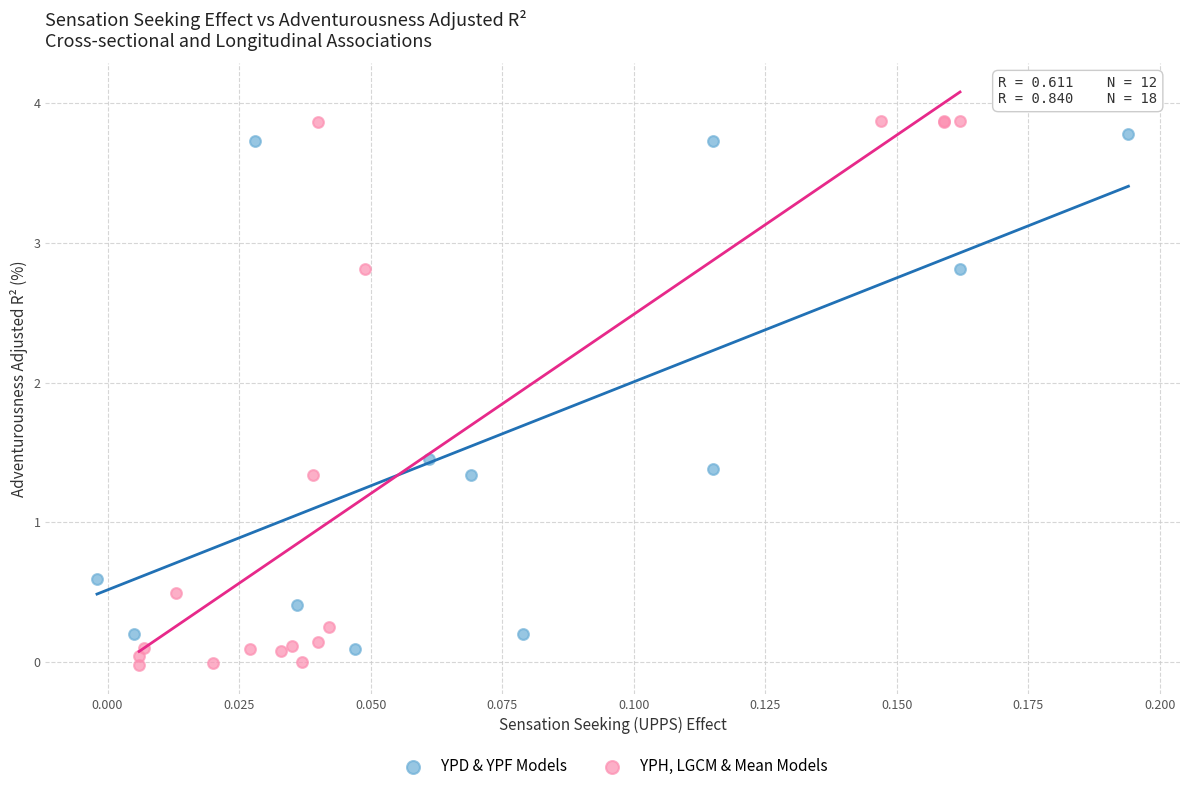

Which series has the widest spread of Y values?

YPH, LGCM & Mean Models